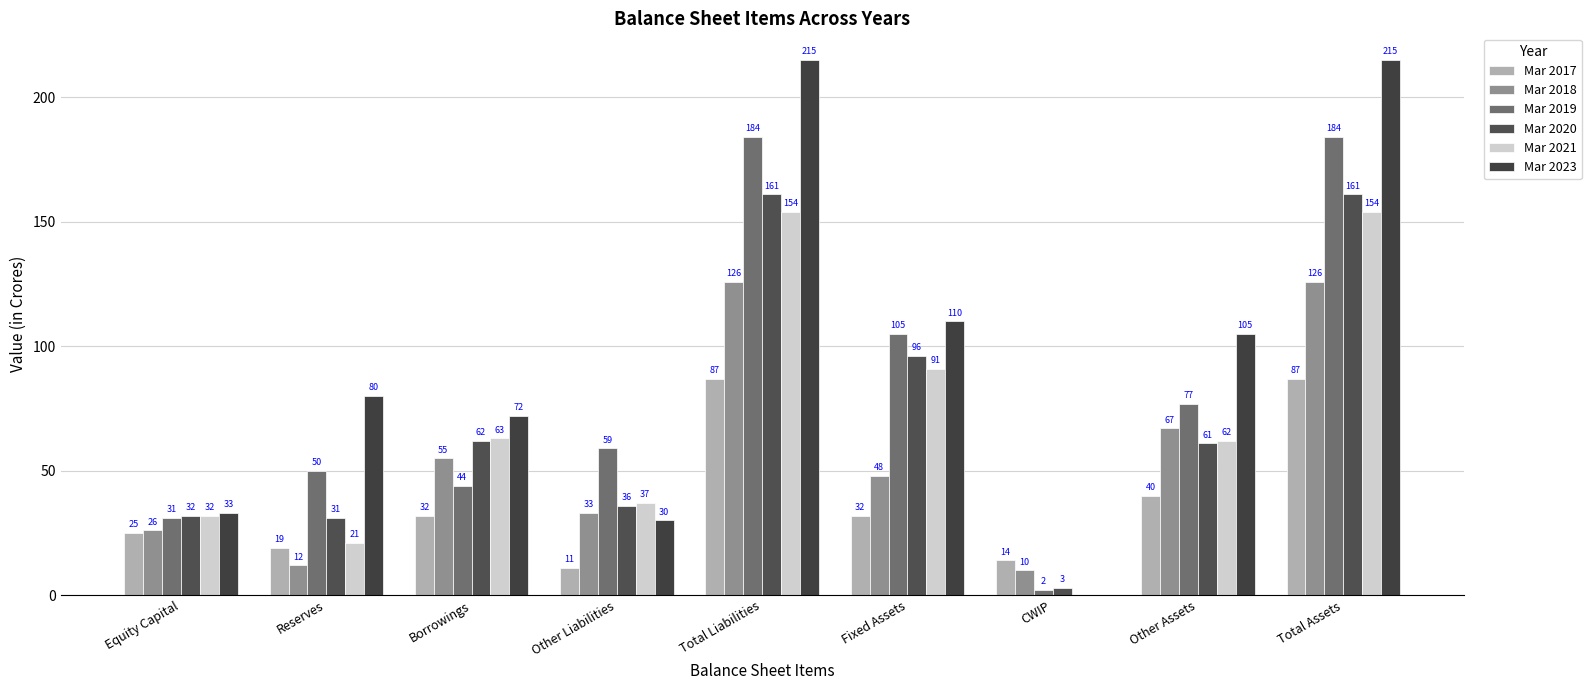

How many data points does each series have?

9